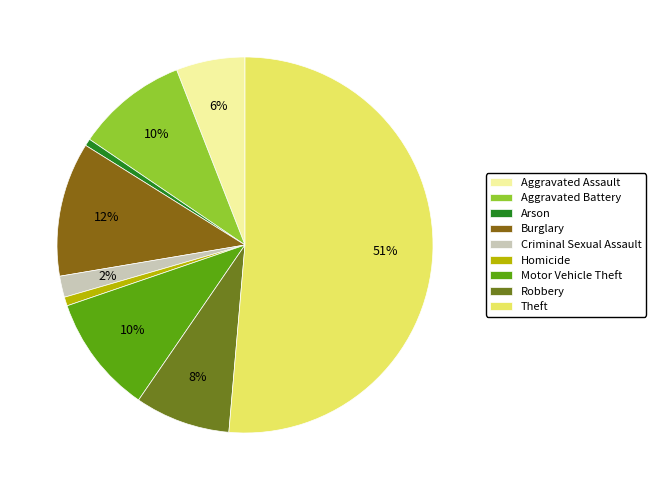

To the nearest percent, what is the combined percentage of Homicide and Arson?

1%